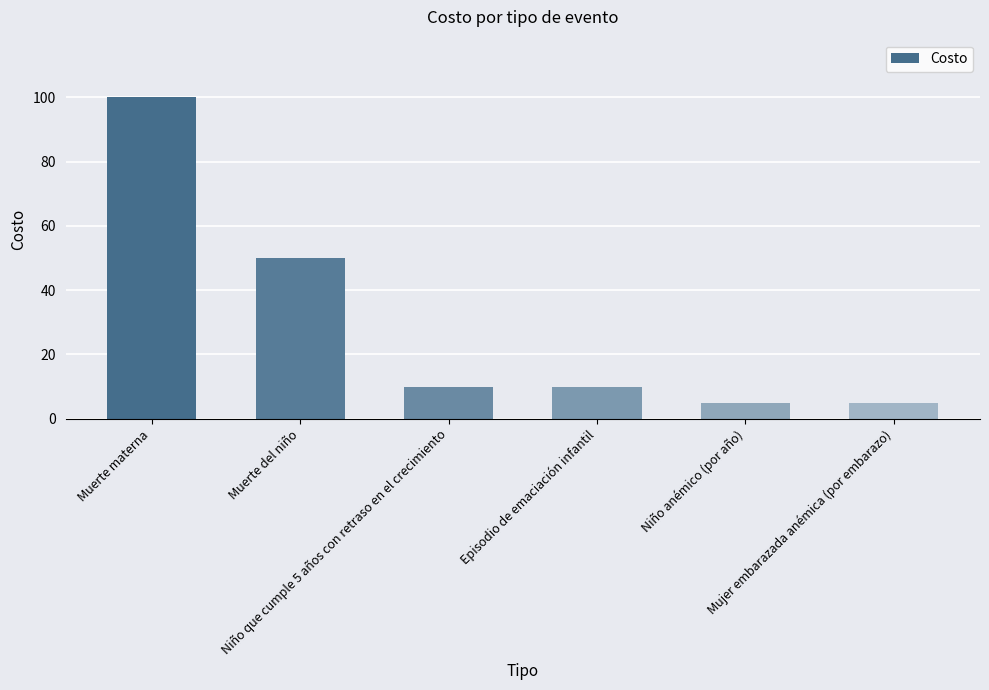

Does the chart contain any negative values?

No